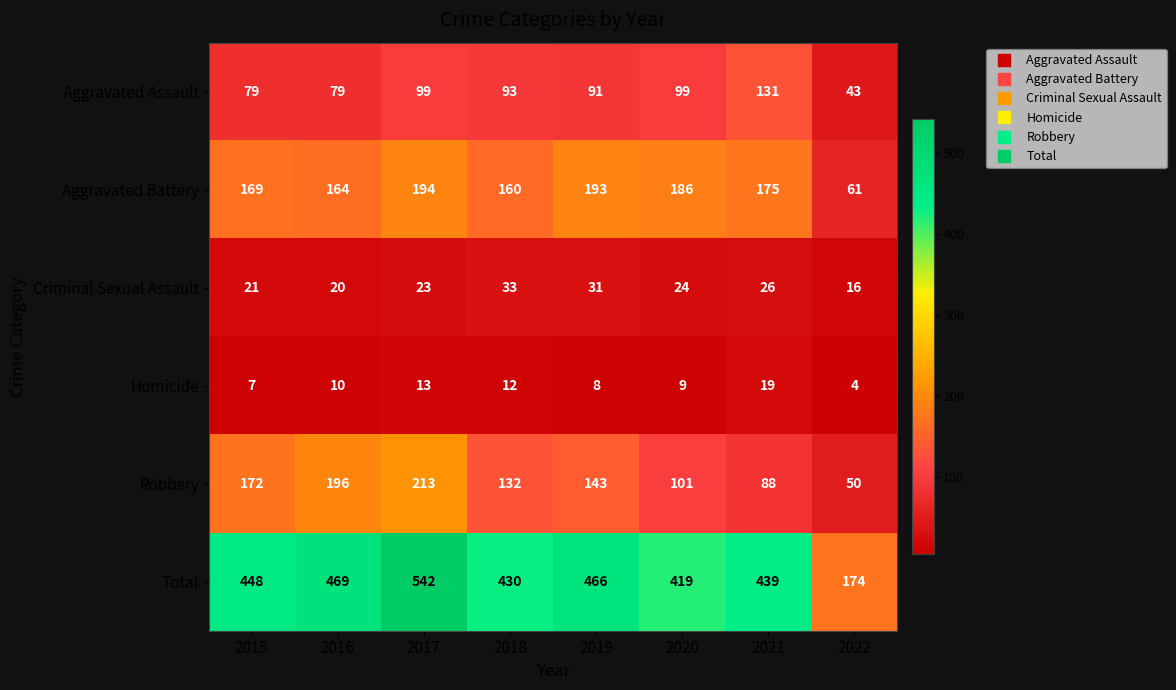

Read the Criminal Sexual Assault value at 2022, to the nearest 10.

20